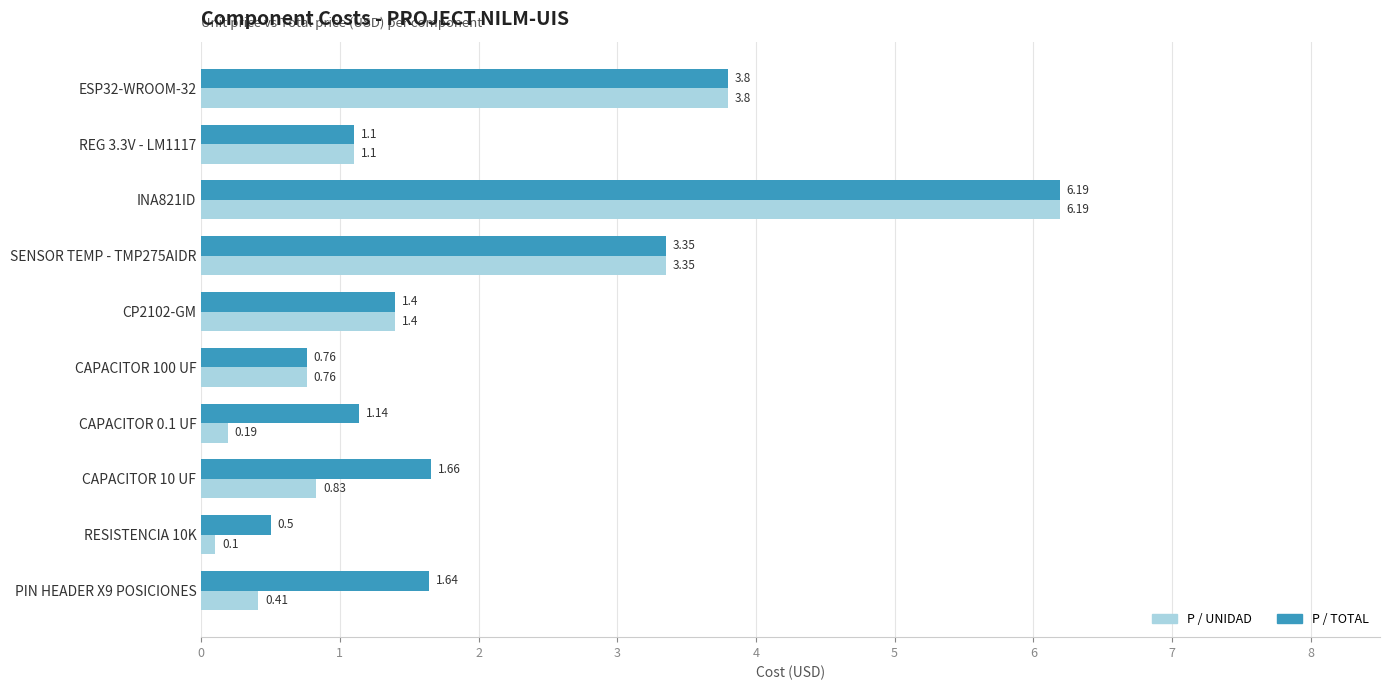

What is the highest value of the P / UNIDAD series?

6.2